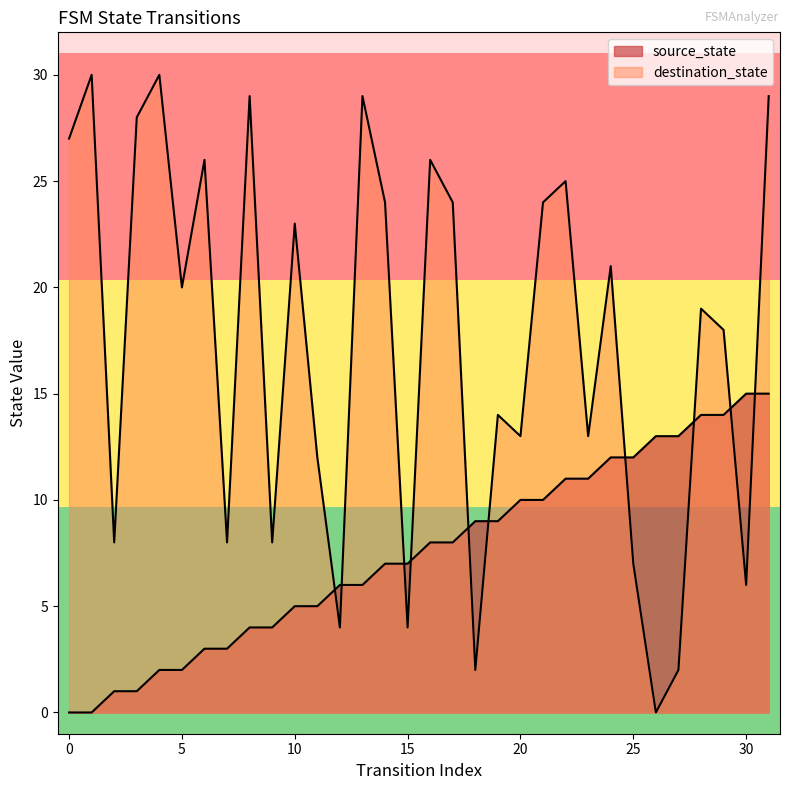

What is the sum of the destination_state values at 30 and 7?

14